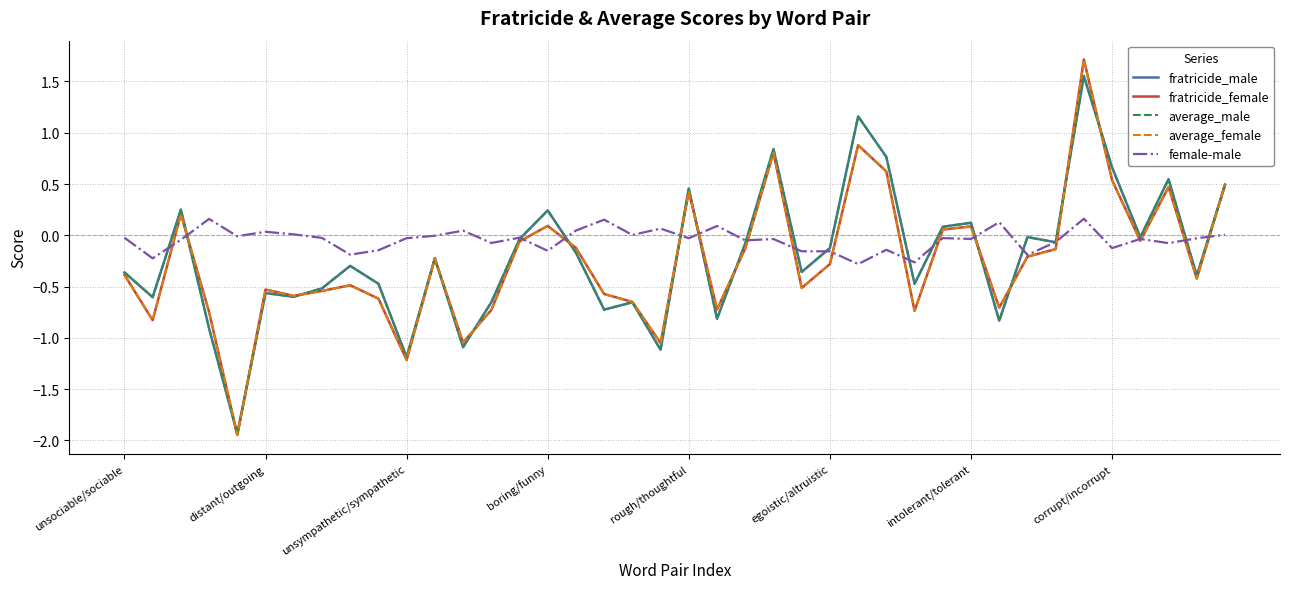

What is the highest value of the average_female series?

1.7